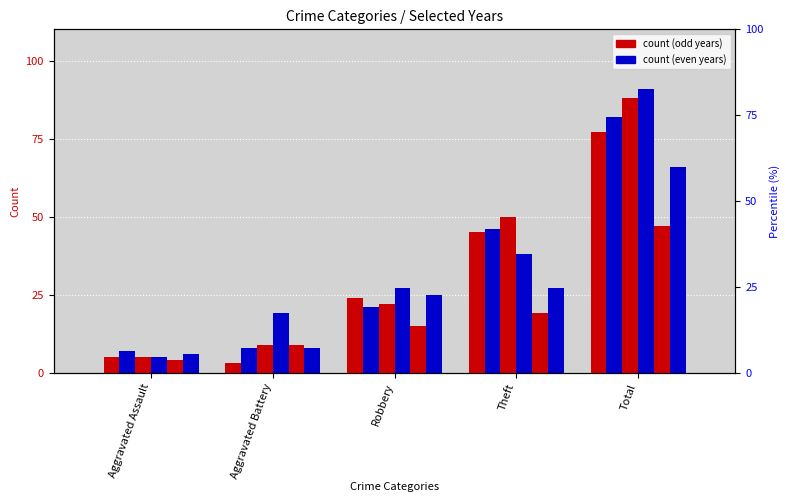

What is the label of the 3rd bar from the left?

Robbery